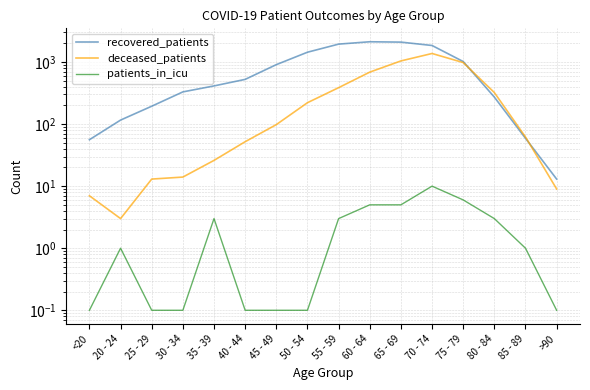

How many values in the patients_in_icu series exceed 1?

7